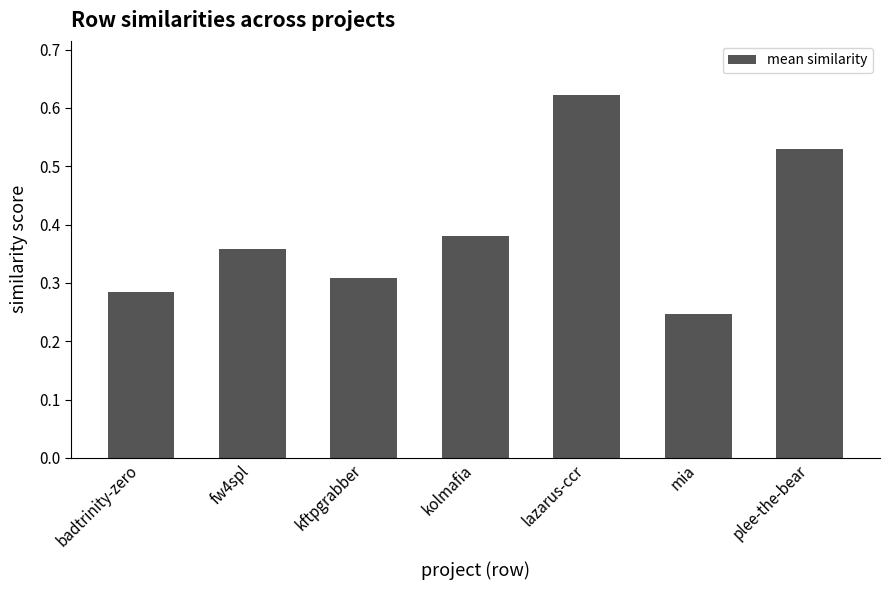

What is the label of the 4th bar from the right?

kolmafia